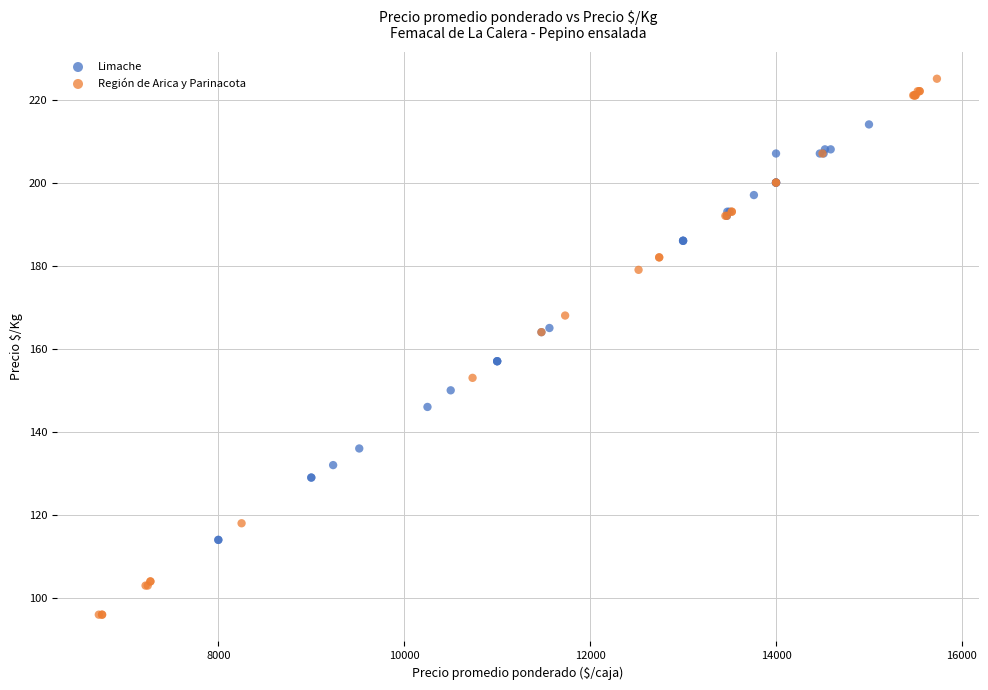

What are all the series names shown in the legend?

Limache, Región de Arica y Parinacota